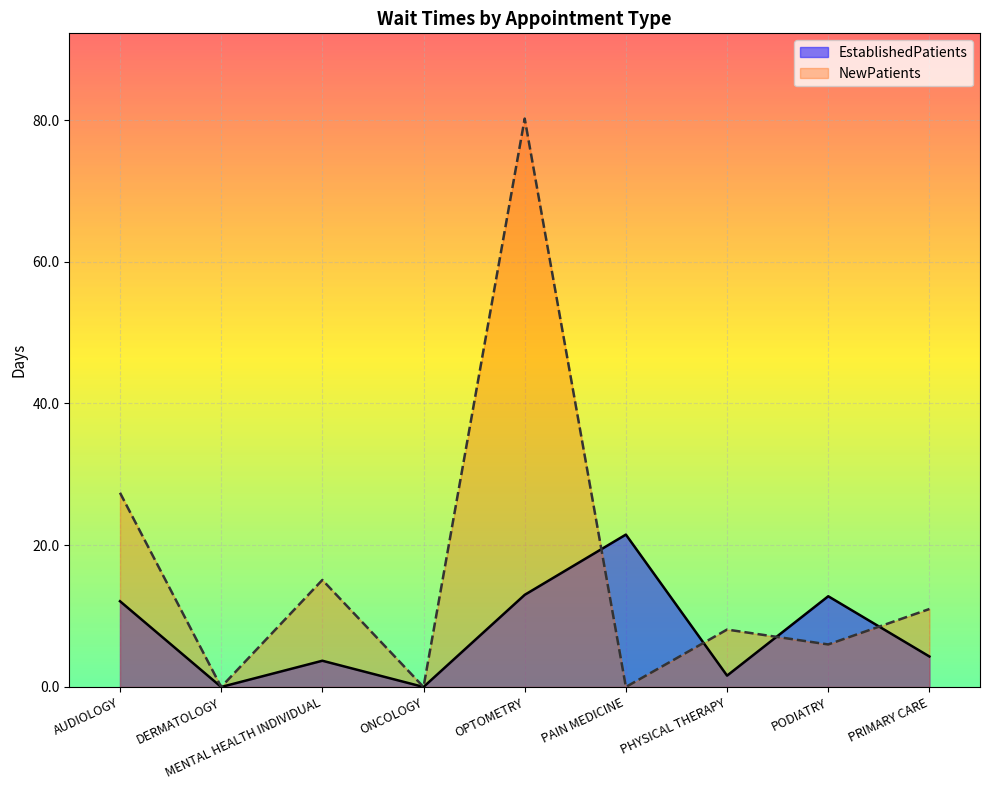

Where do NewPatients and EstablishedPatients first cross each other?

OPTOMETRY and PAIN MEDICINE